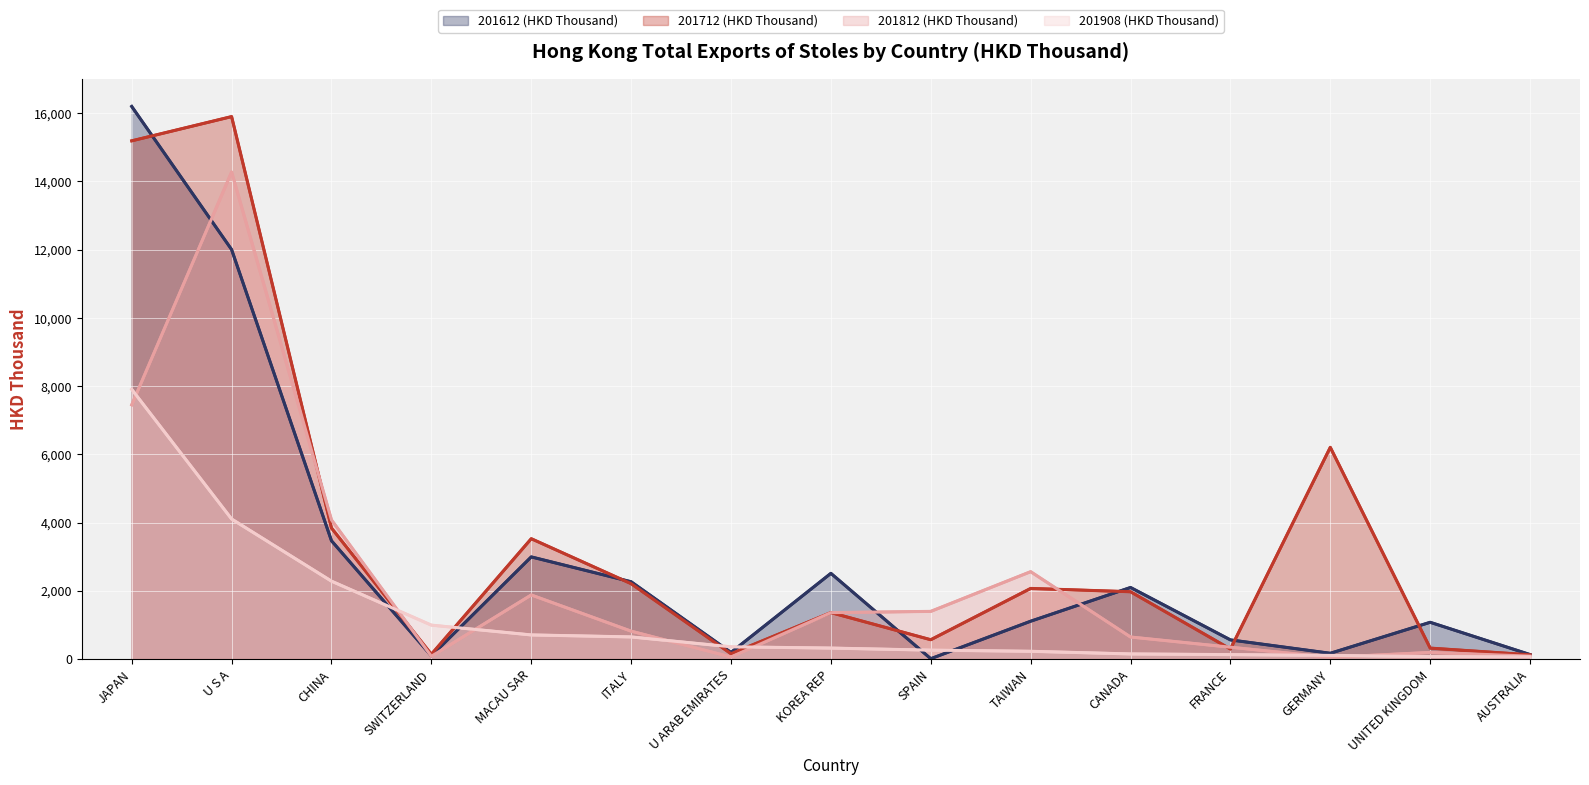

In 201612 (HKD Thousand), how many points are higher than both neighbors (excluding endpoints)?

4